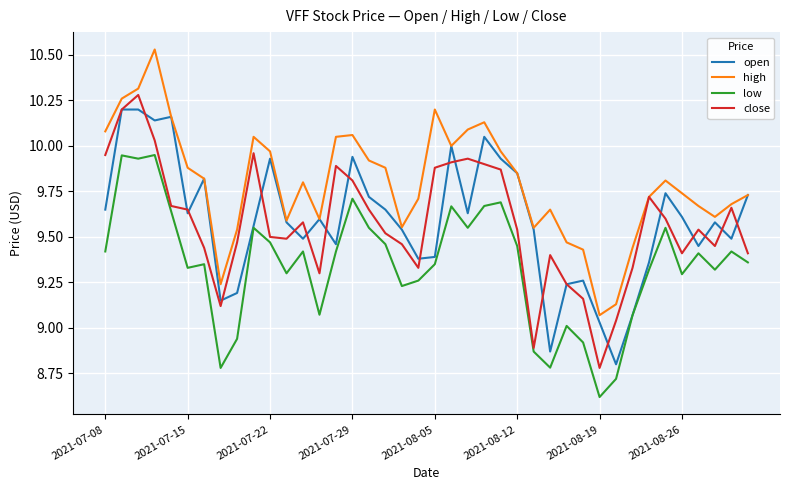

Which series has the largest total across all categories?

high